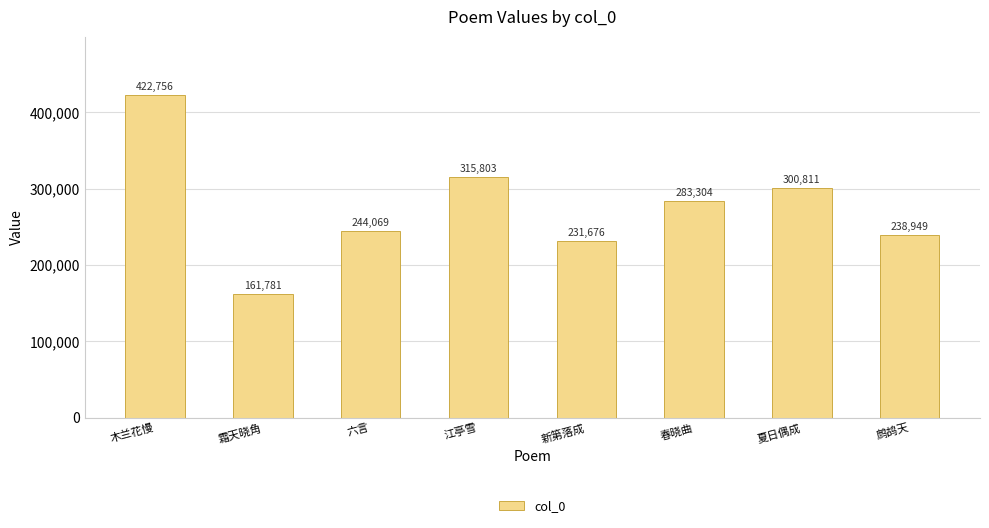

What is the smallest value displayed?

161781